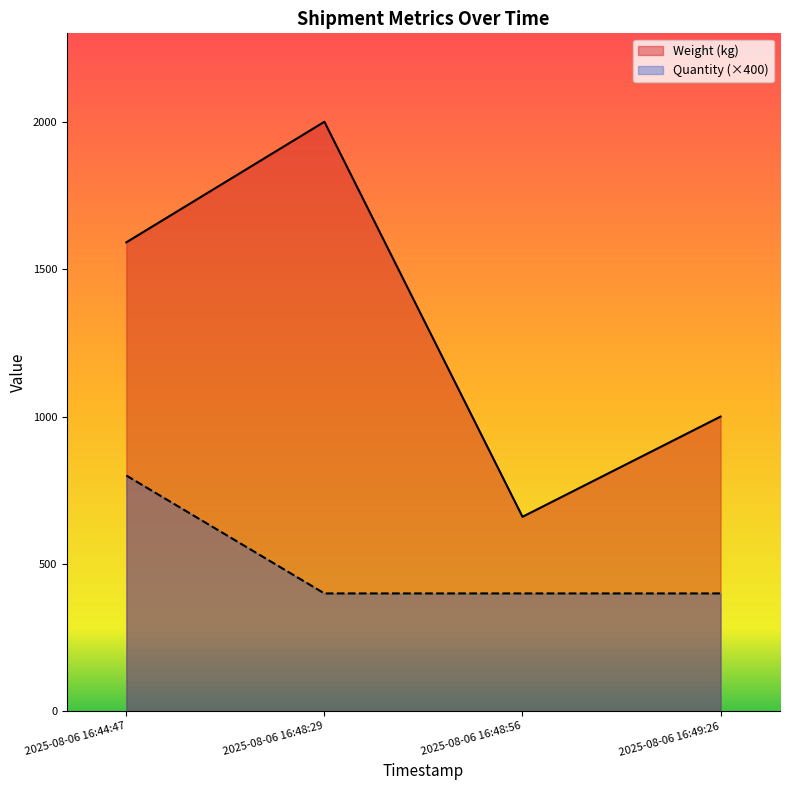

What position from the right is 2025-08-06 16:48:29?

3